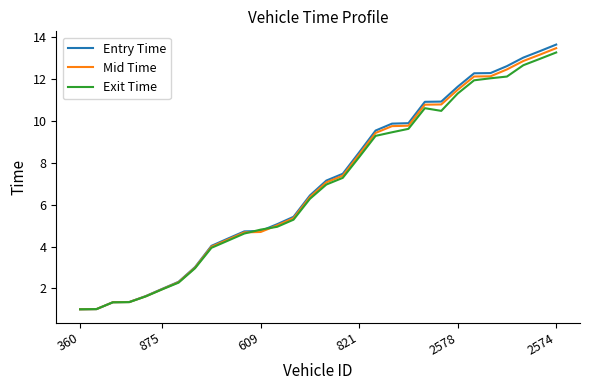

What is the greatest value displayed?

13.7